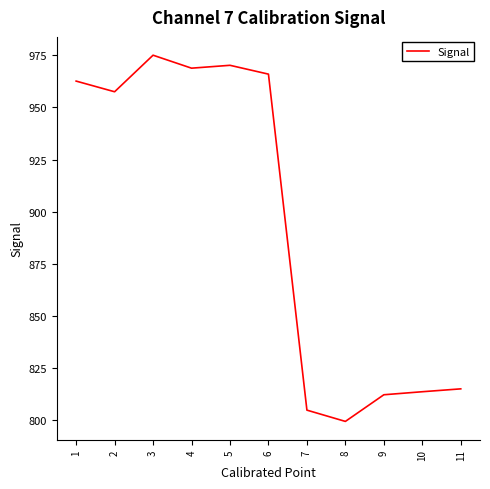

What is the difference between the maximum and minimum values?

175.6